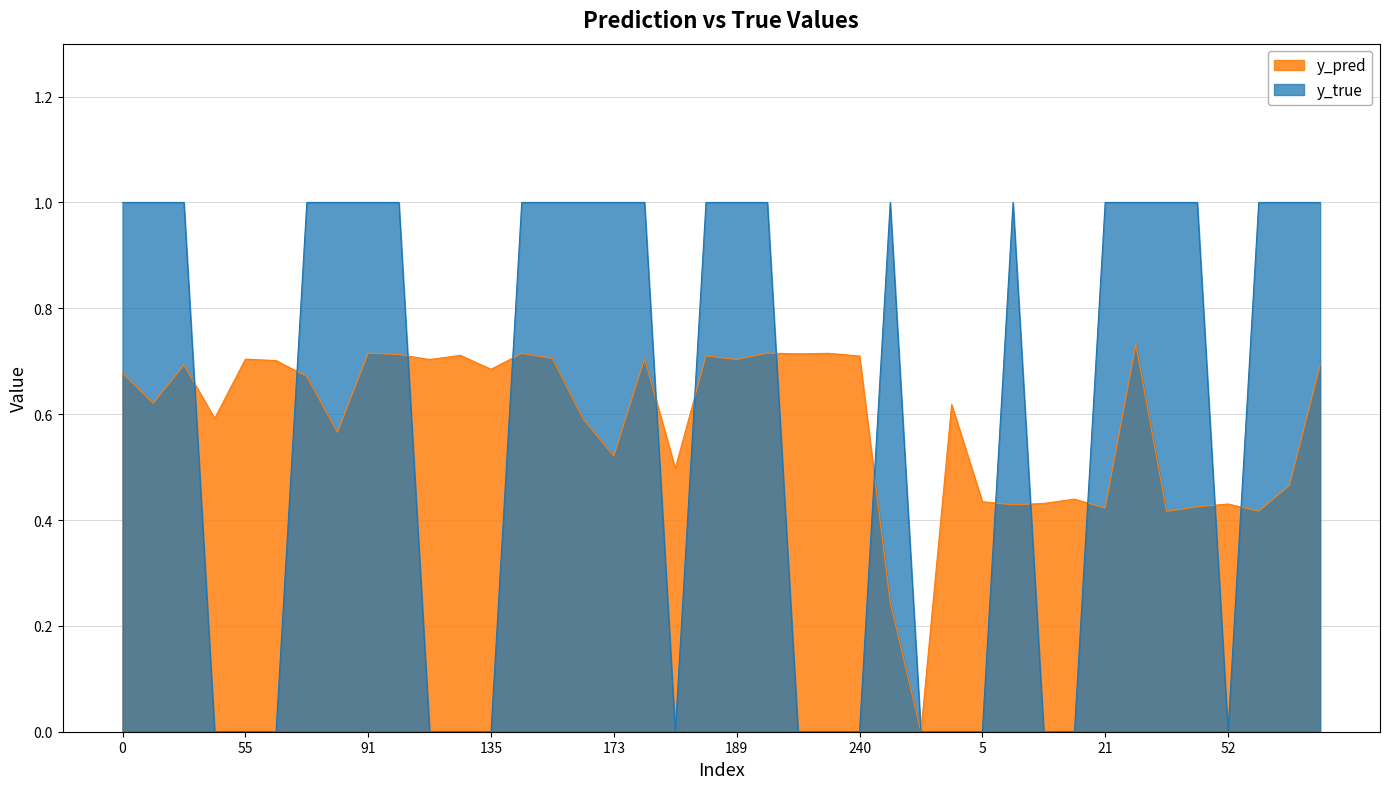

The y_true series shows 0.0 at 135. True or false?

True